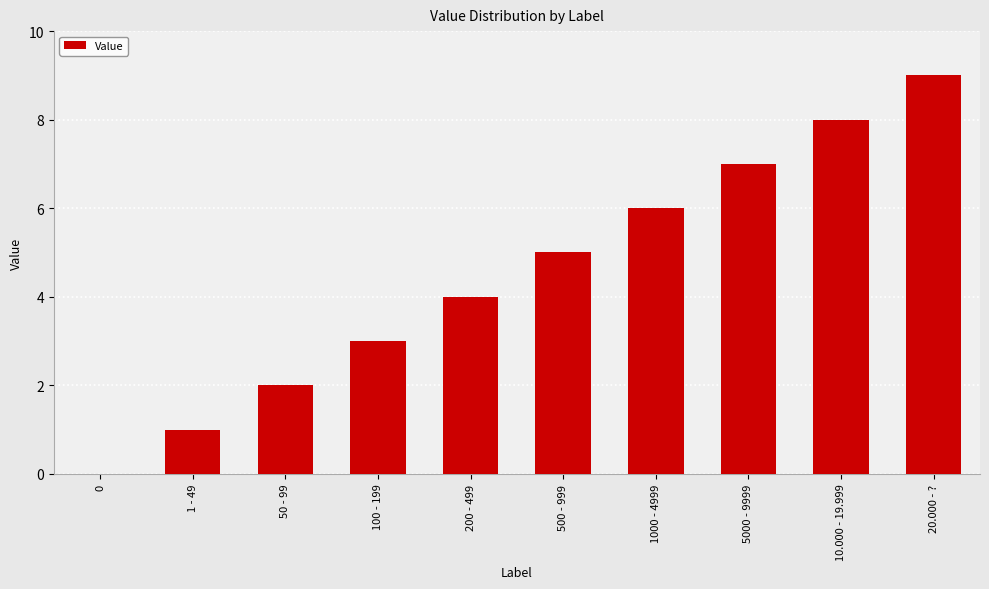

What is the sum of all values?

45